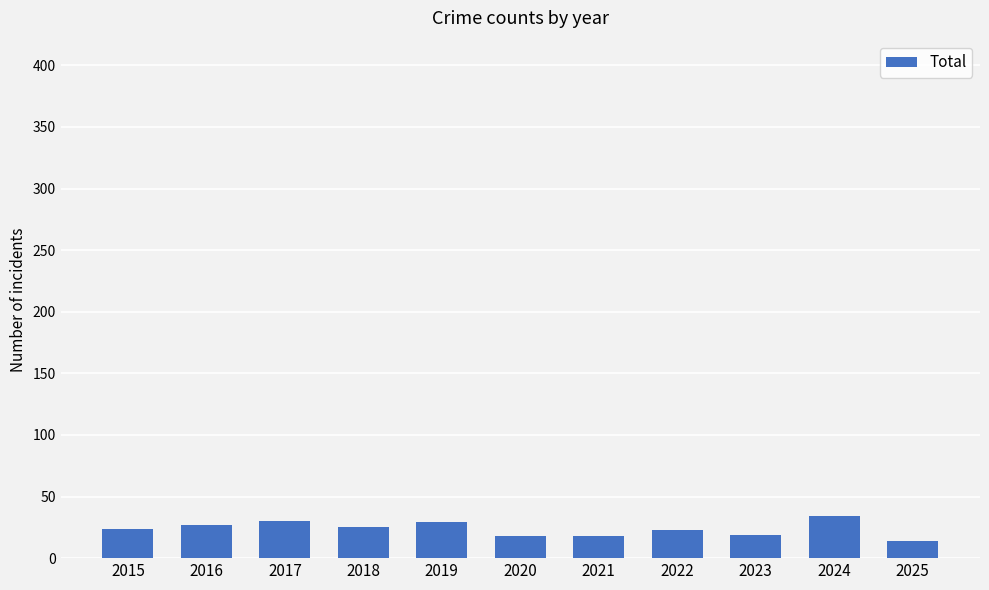

What is the maximum value shown in the chart?

34